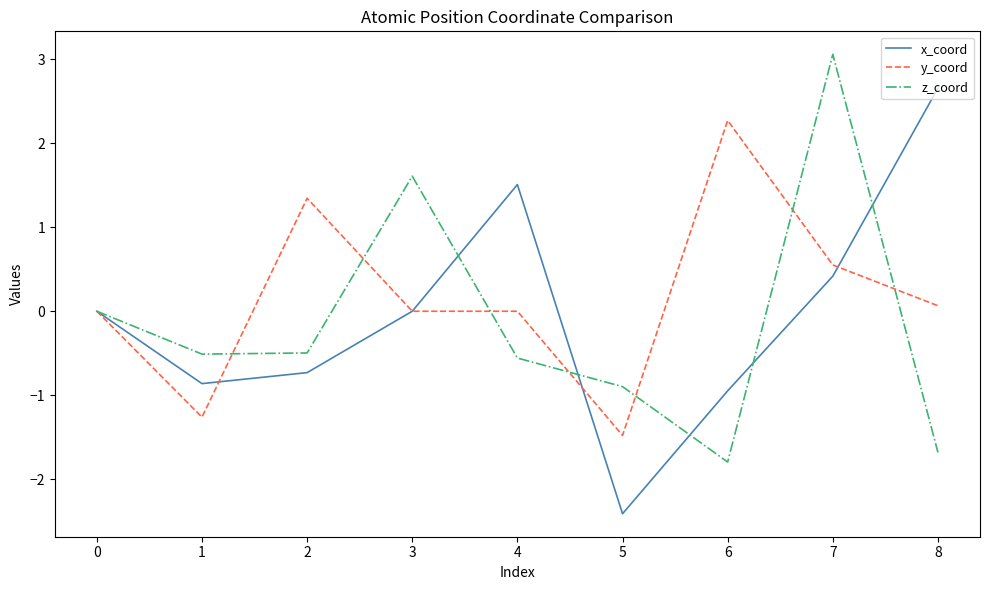

Is the value of y_coord at 1 greater than the value of z_coord at 8?

Yes